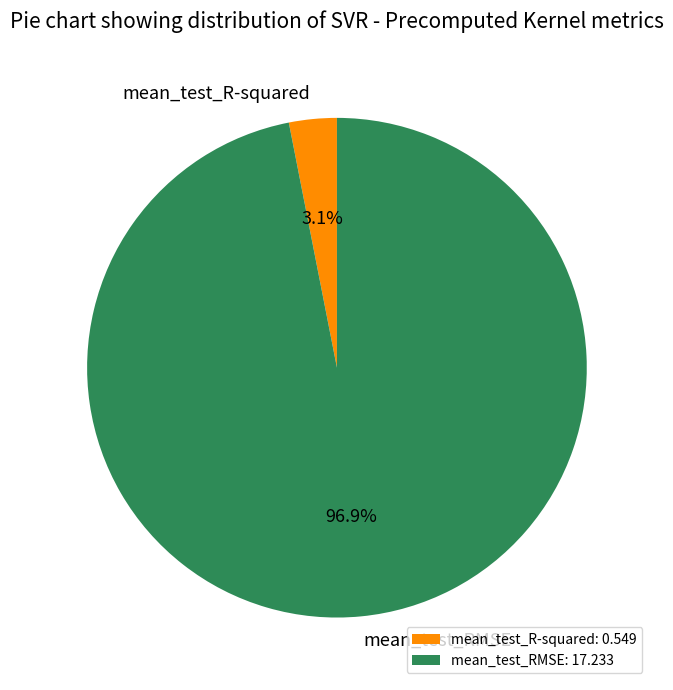

Rank the categories by value from lowest to highest.

mean_test_R-squared, mean_test_RMSE